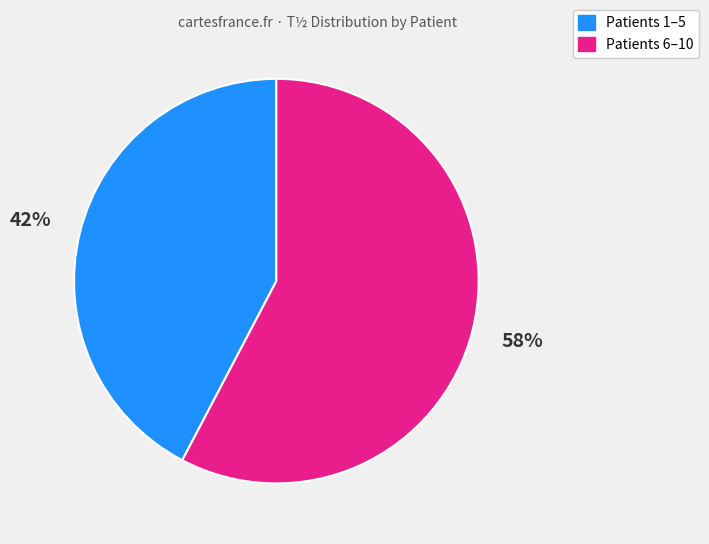

To the nearest percent, what is the average slice percentage?

50%